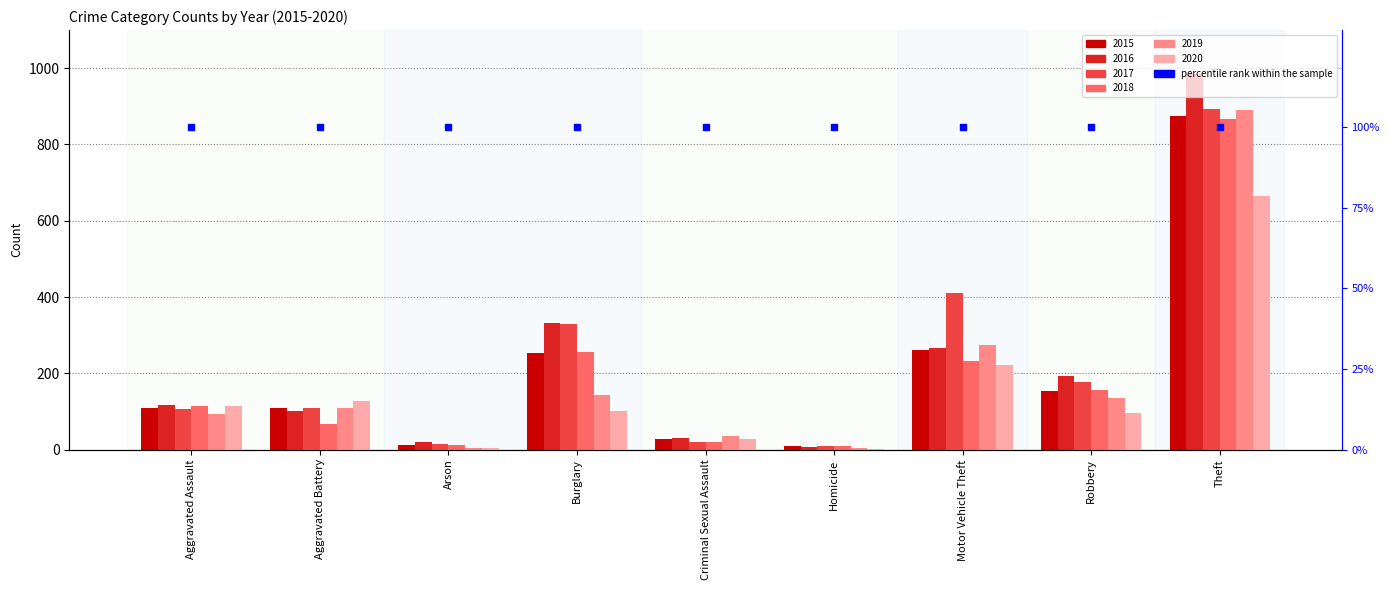

How many bars are there in each group?

6